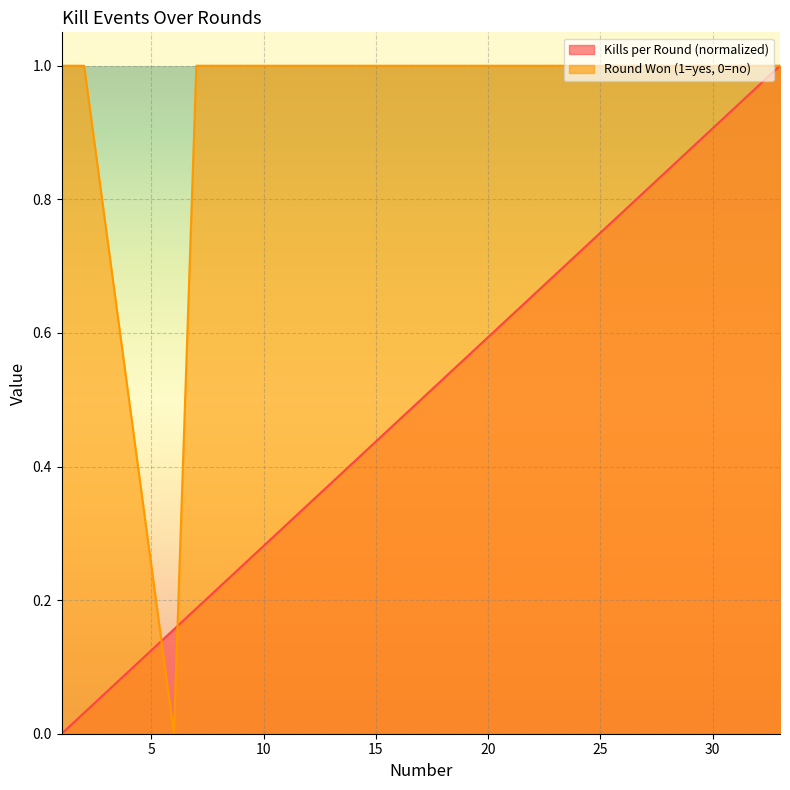

Rank the series at 14 from lowest to highest value.

Kills per Round, Round Won (1=yes, 0=no)